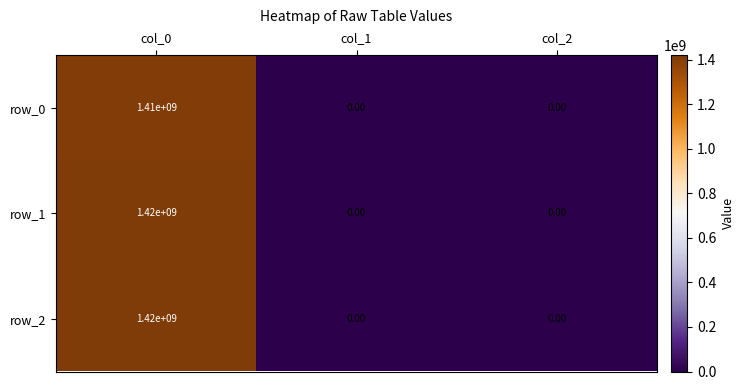

What is the difference between the highest and lowest values at col_0?

10000000